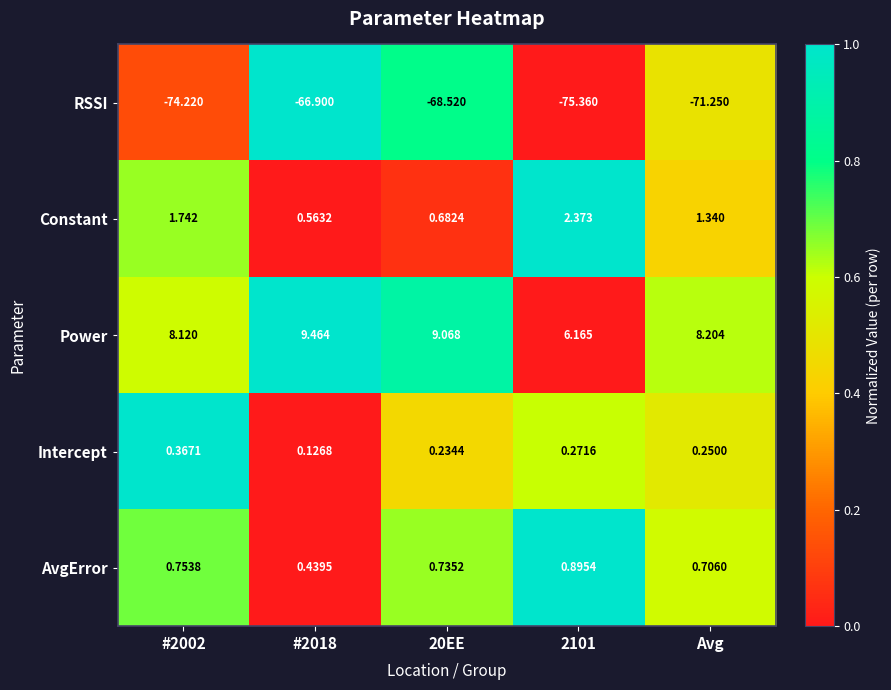

Rank the series by their maximum value, from lowest to highest.

RSSI, Intercept, AvgError, Constant, Power